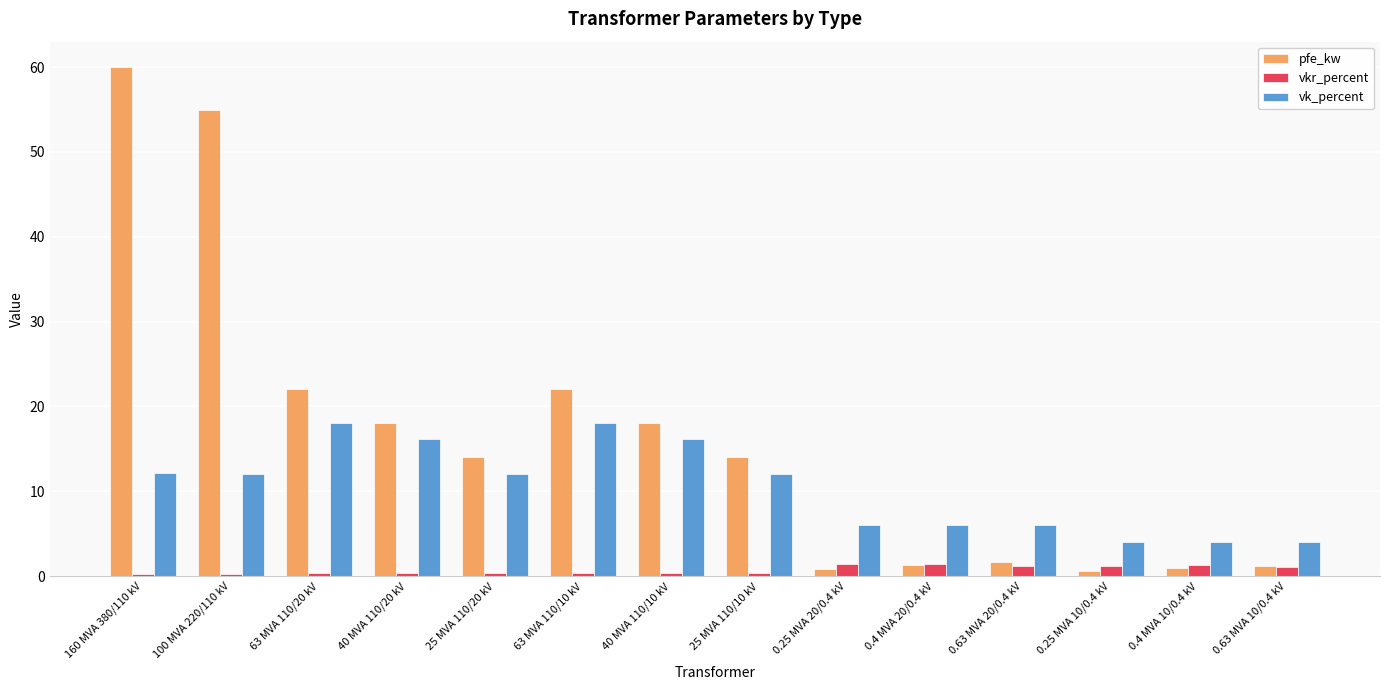

Count the number of data series in this chart.

3